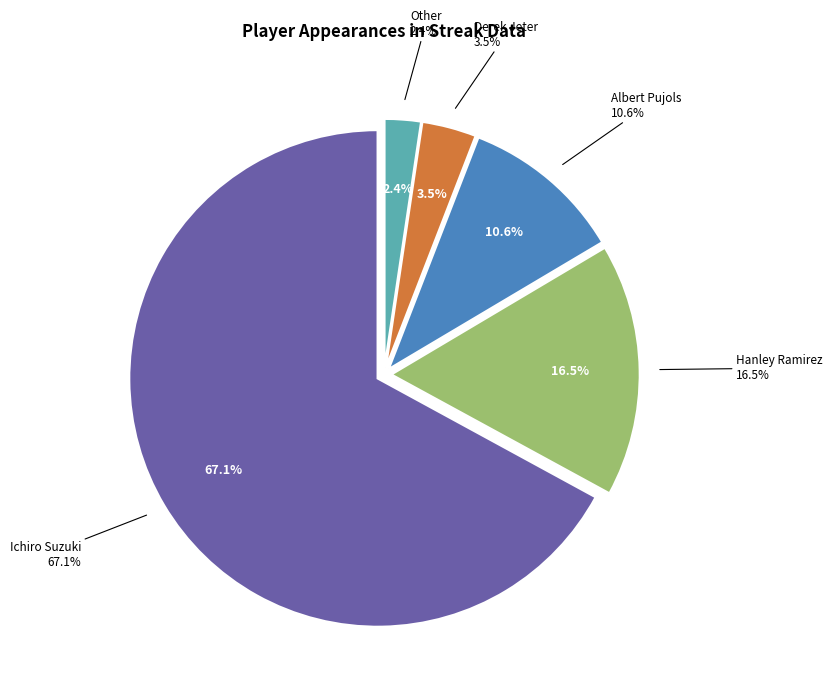

True or false: Derek Jeter accounts for 10% of the total.

False